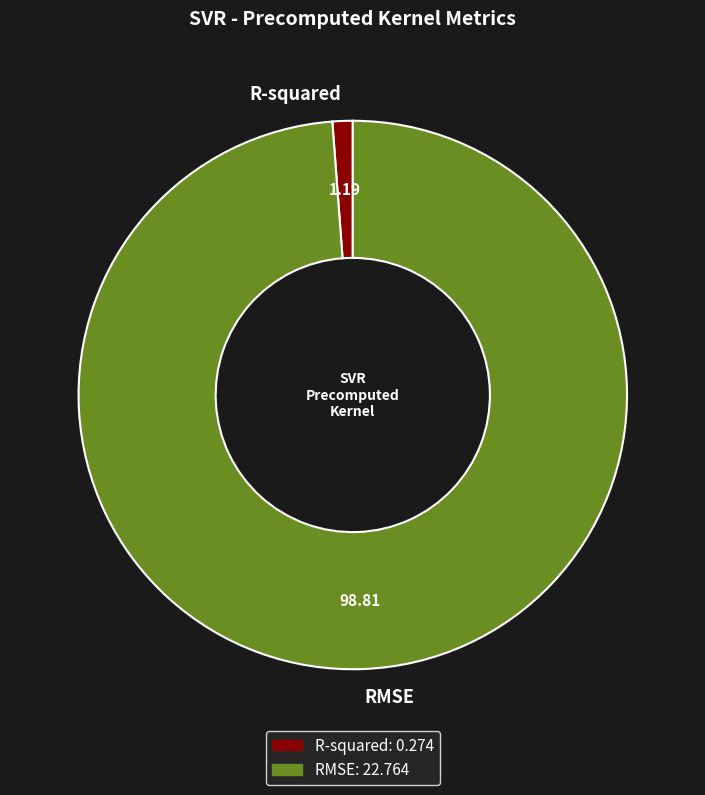

Does RMSE represent more than half of the total?

Yes